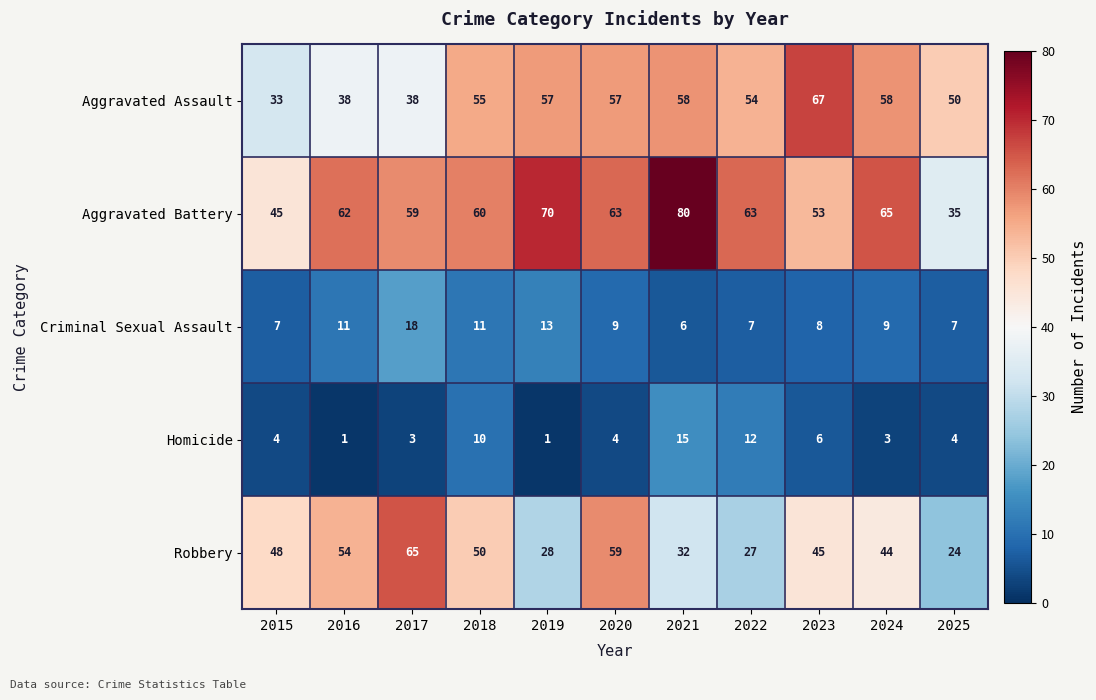

What is the minimum value for Aggravated Battery?

35